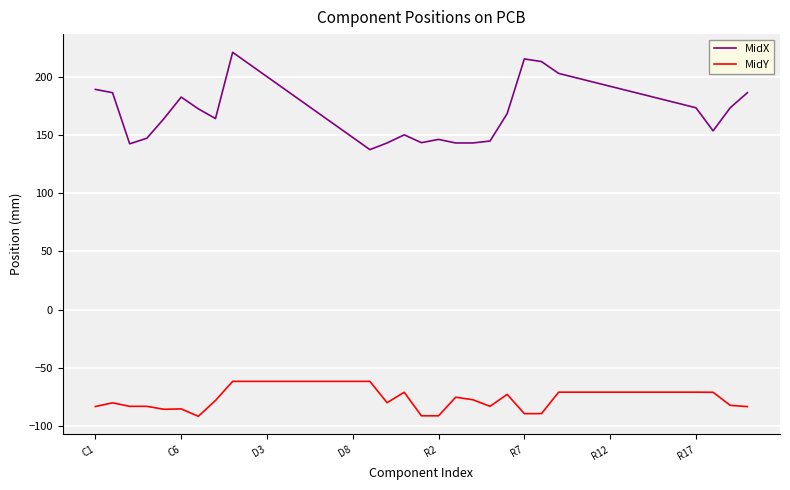

What is the difference between the maximum and minimum values in the MidY series?

30.0